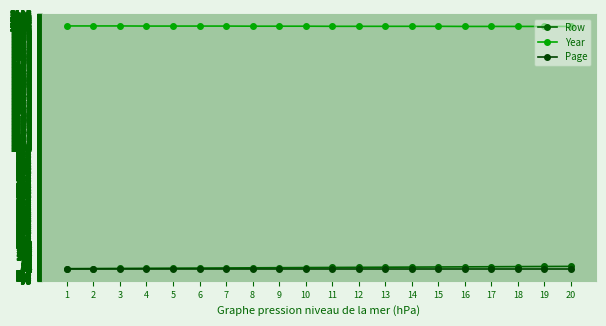

Reading left to right, list all the values displayed in this chart.

Row: 1=1	2=2	3=3	4=4	5=5	6=6	7=7	8=8	9=9	10=10	11=11	12=12	13=13	14=14	15=15	16=16	17=17	18=18	19=19	20=20
Year: 1=2015	2=2015	3=2015	4=2014	5=2014	6=2014	7=2014	8=2013	9=2013	10=2013	11=2012	12=2012	13=2012	14=2012	15=2012	16=2011	17=2011	18=2011	19=2011	20=2011
Page: 1=1	2=1	3=1	4=1	5=1	6=1	7=1	8=1	9=1	10=1	11=1	12=1	13=1	14=1	15=1	16=1	17=1	18=1	19=1	20=1